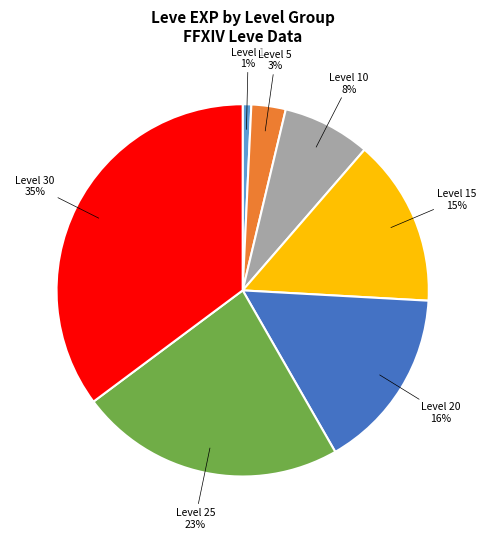

Between Level 5 and Level 15, which is larger?

Level 15